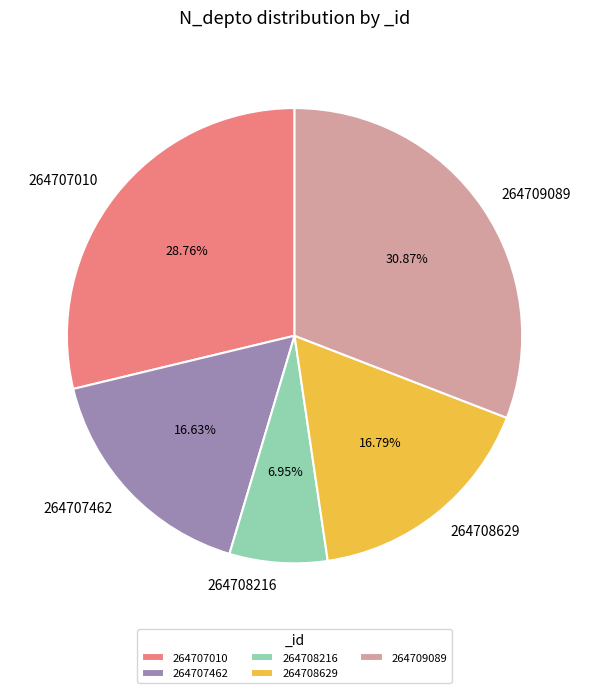

Between 264709089 and 264707010, which is larger?

264709089